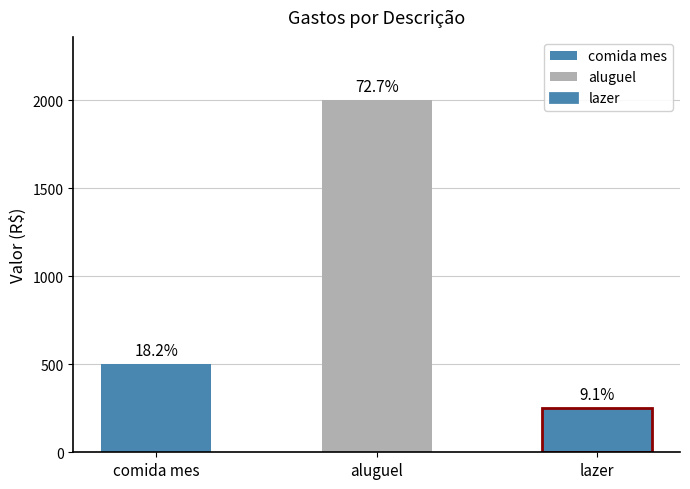

At which label is the value closest to 1125?

comida mes